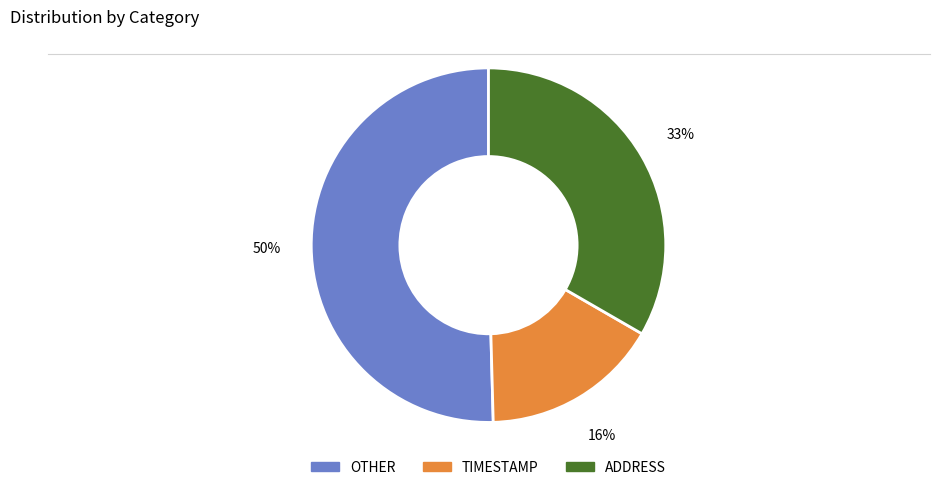

Does any single category account for the majority?

Yes